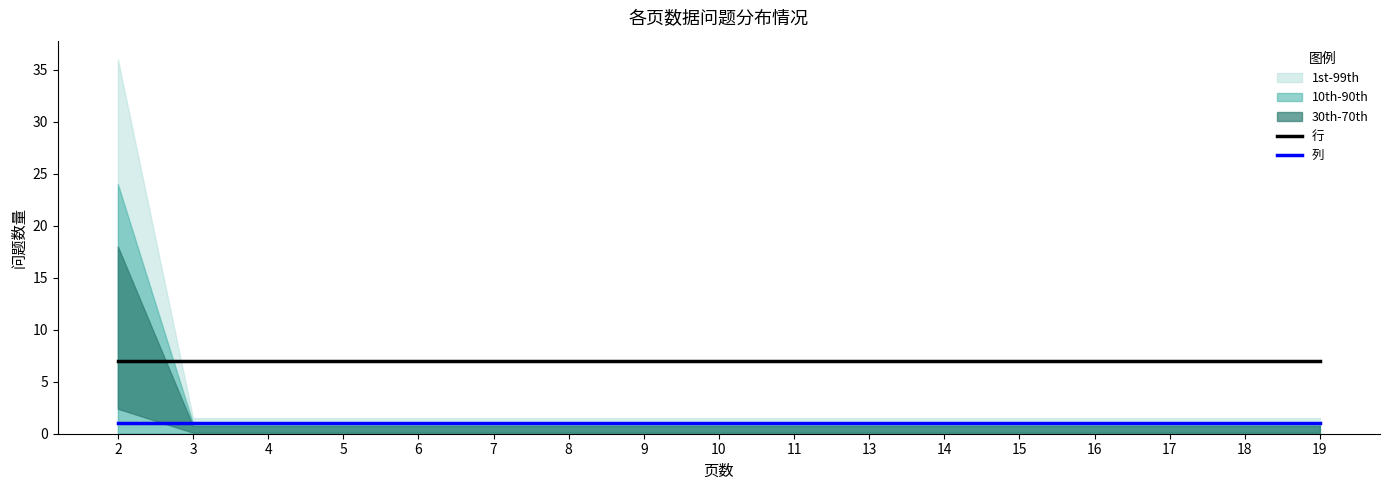

True or false: 行 and 列 cross at least once.

False